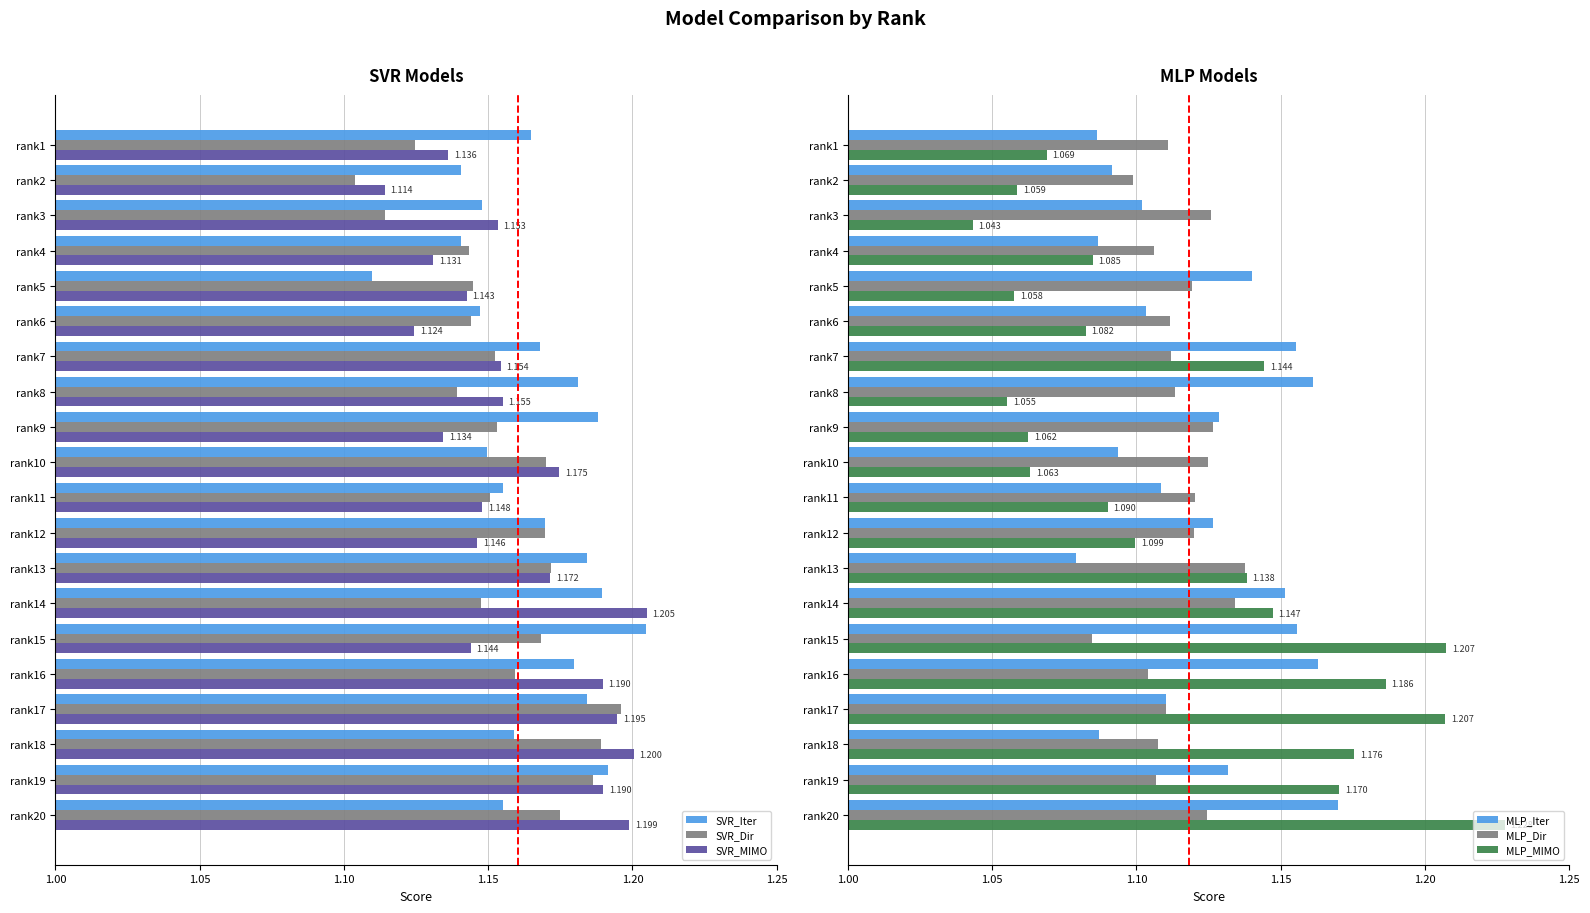

What are all the series names shown in the legend?

SVR_Iter, SVR_Dir, SVR_MIMO, MLP_Iter, MLP_Dir, MLP_MIMO